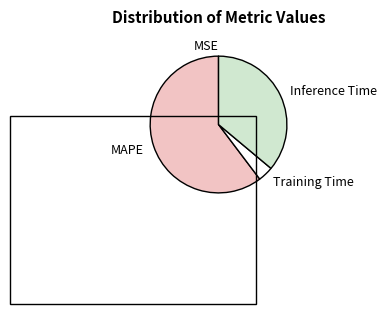

What is the largest slice in the pie chart?

MAPE